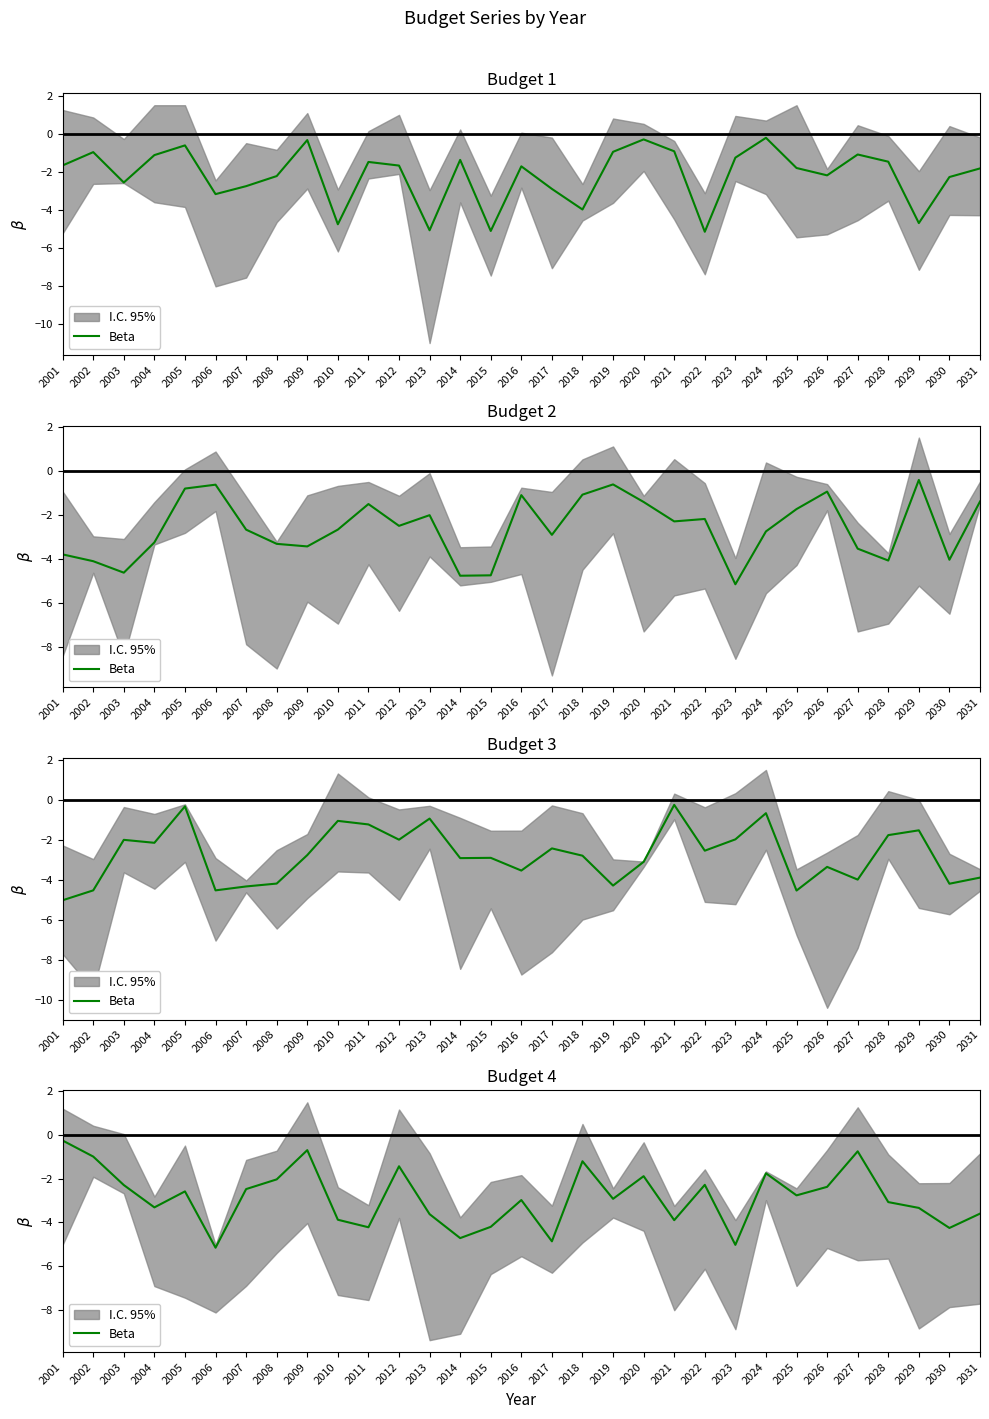

Is it true that the value at 2019 is -4.4?

False